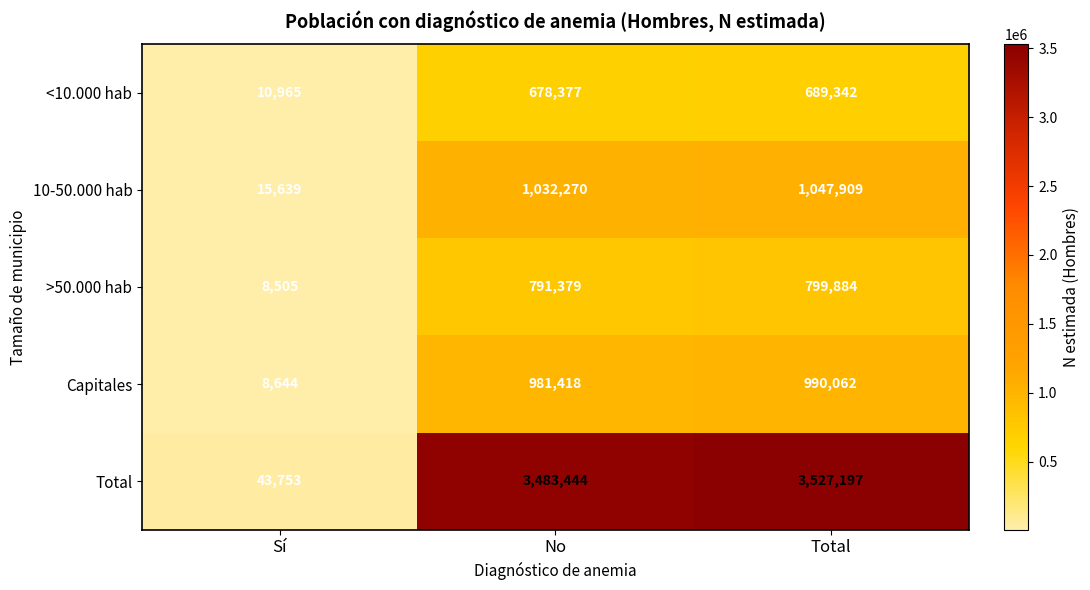

The <10.000 hab series shows 1000962 at Total. True or false?

False